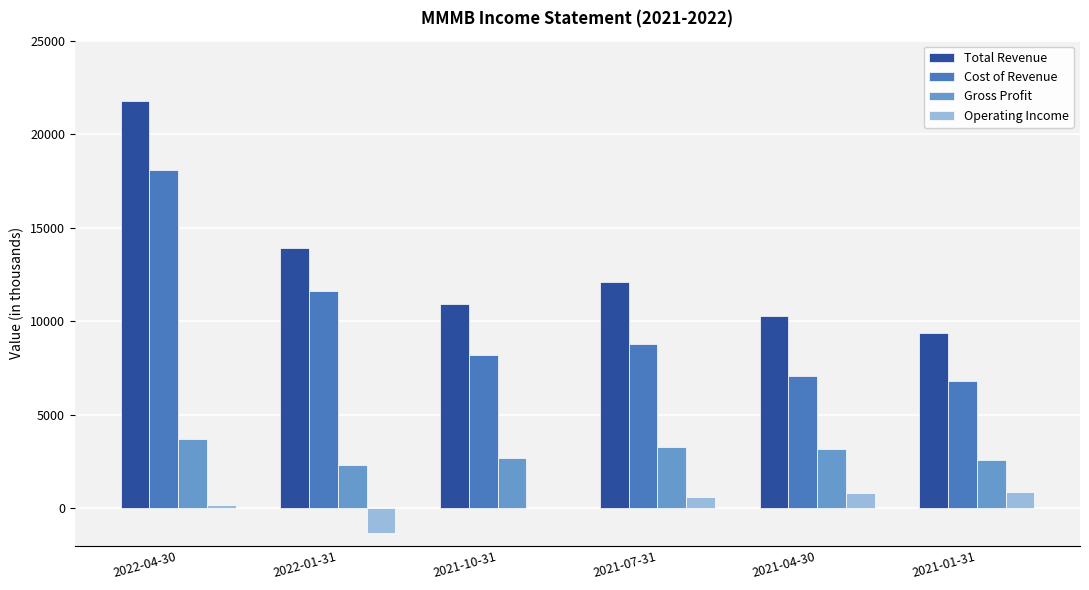

What is the sum of all Gross Profit values?

17800